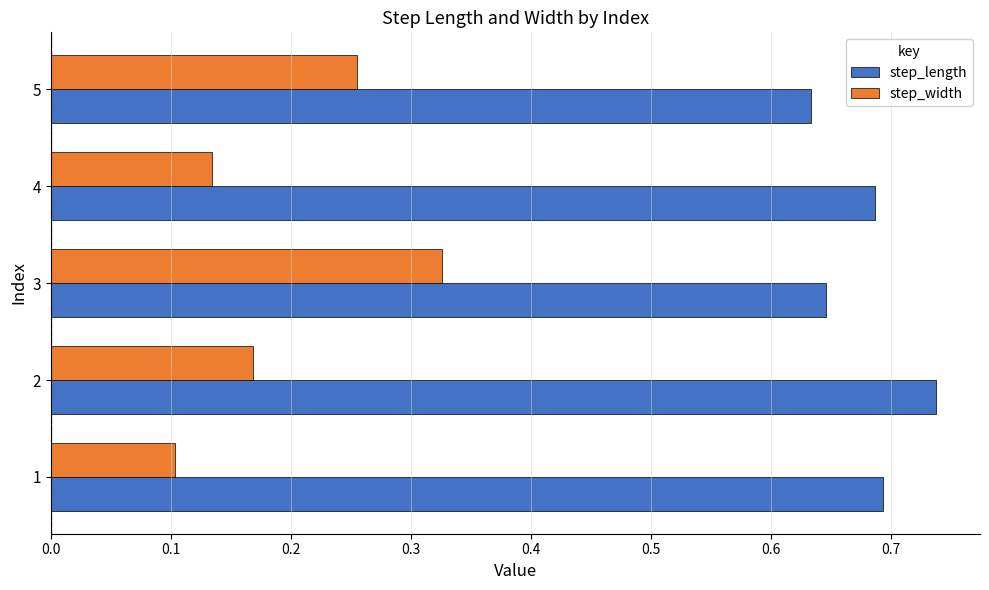

Which series has the largest total across all categories?

step_length